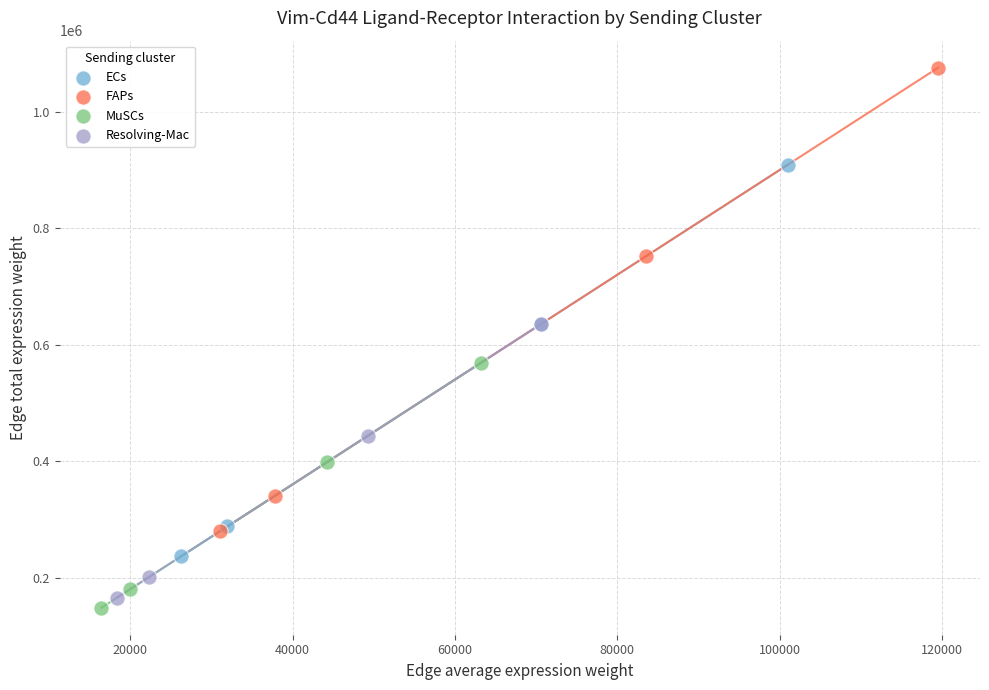

Which series contains the highest Y value?

FAPs